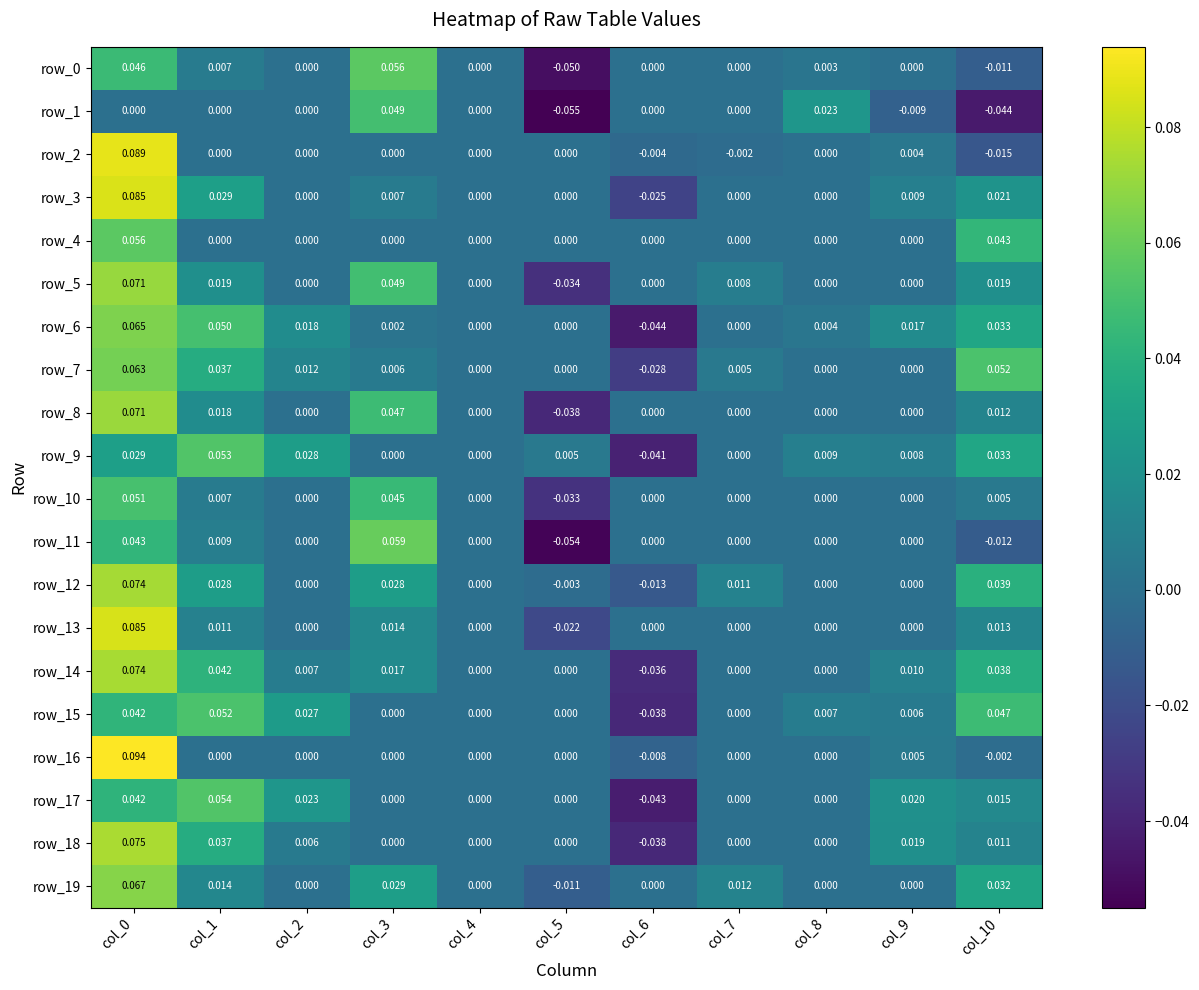

How many negative values does the row_0 series have?

2